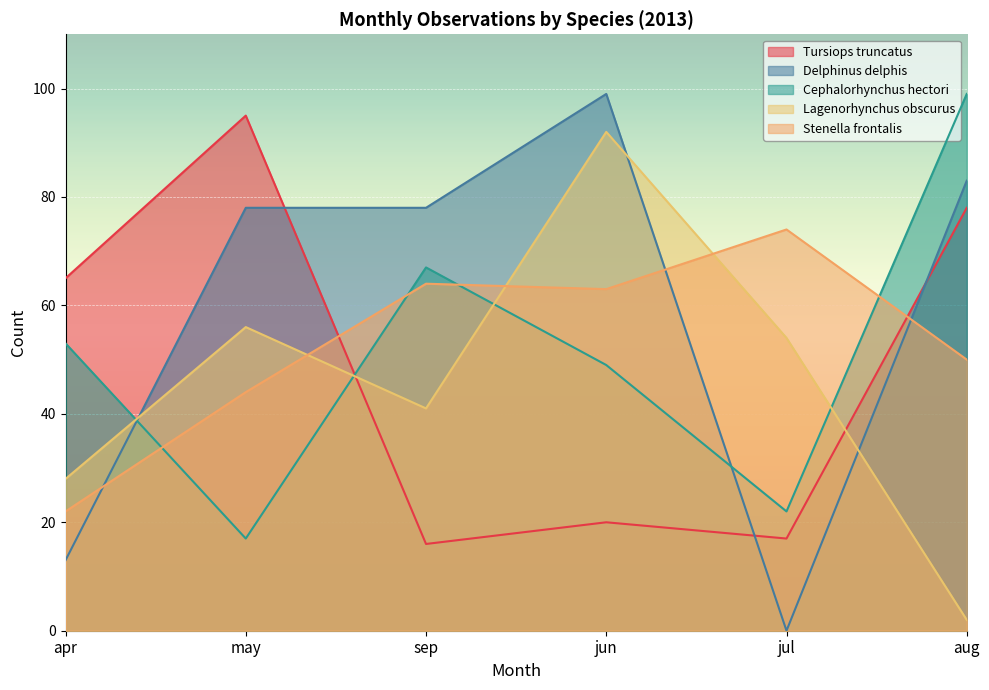

How many data points in Stenella frontalis are above 63?

2